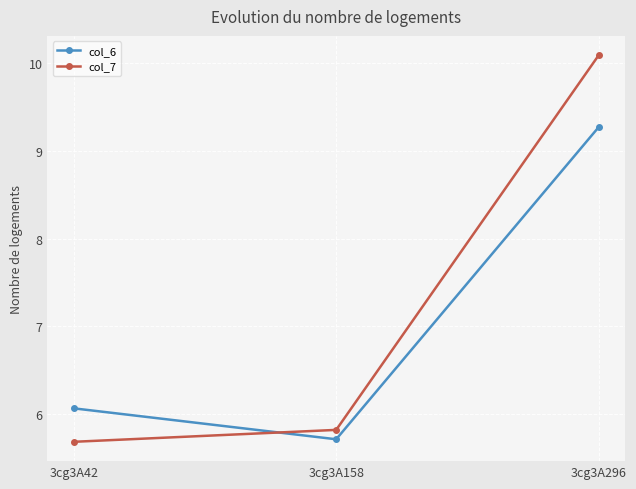

Which series has the widest spread of values?

col_7